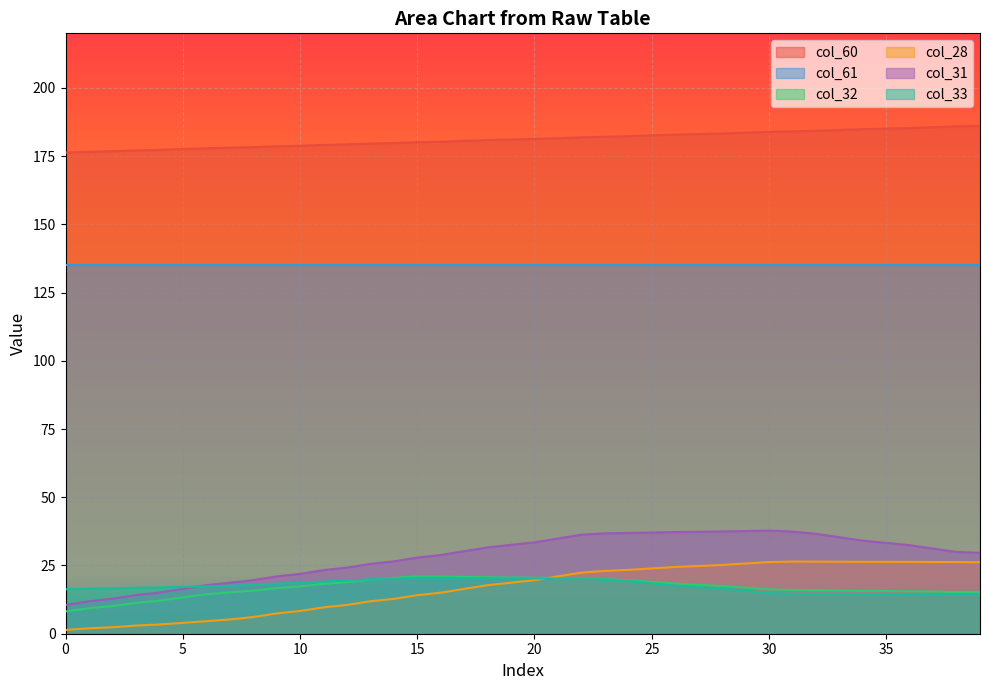

True or false: col_31 has more than 1 interior local peaks.

False